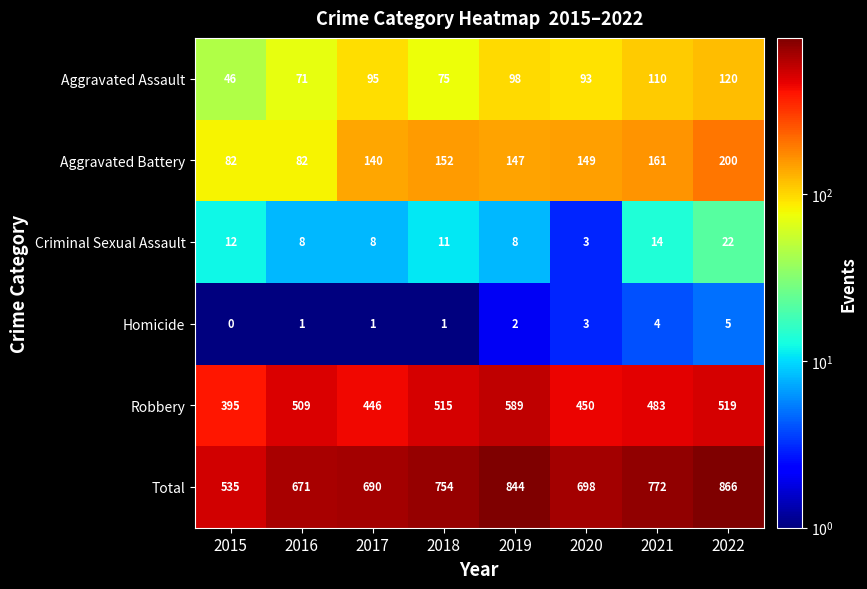

What is the greatest value displayed?

866